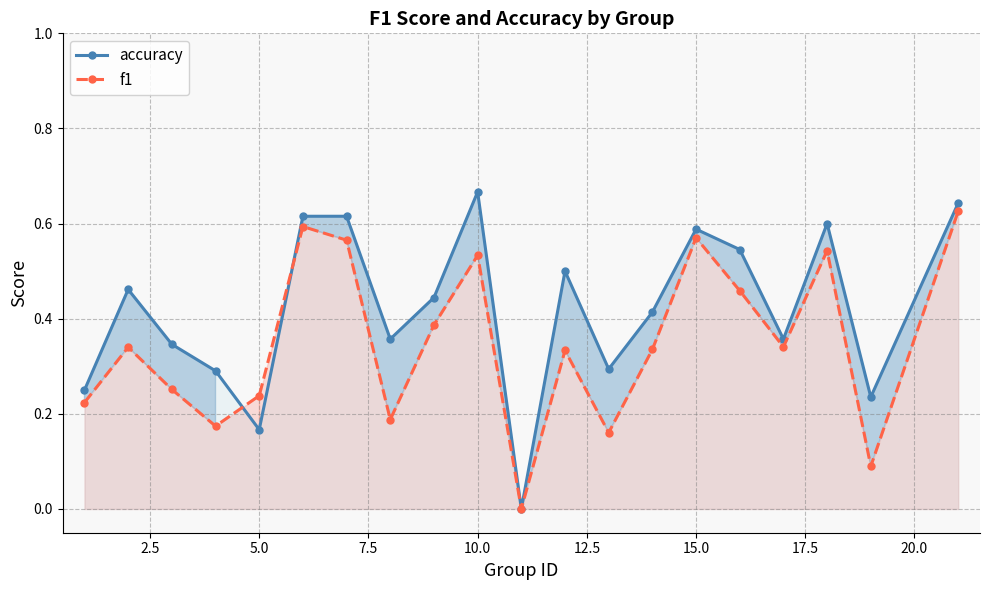

The value of accuracy at 15.0 is 1.0. True or false?

False